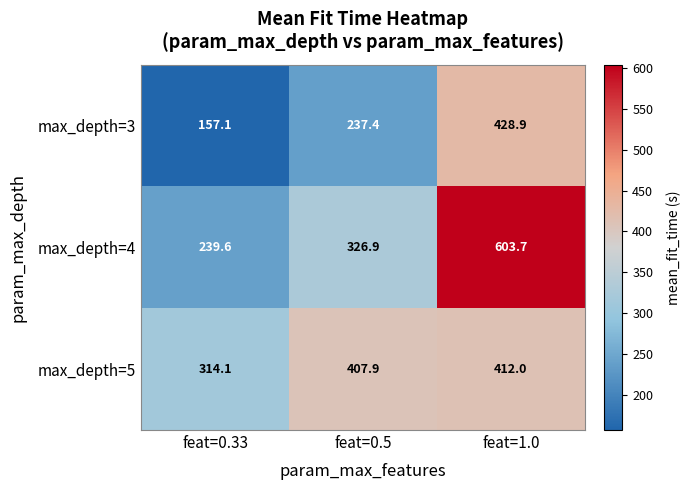

What is the difference between the maximum and minimum values in the max_depth=4 series?

364.1